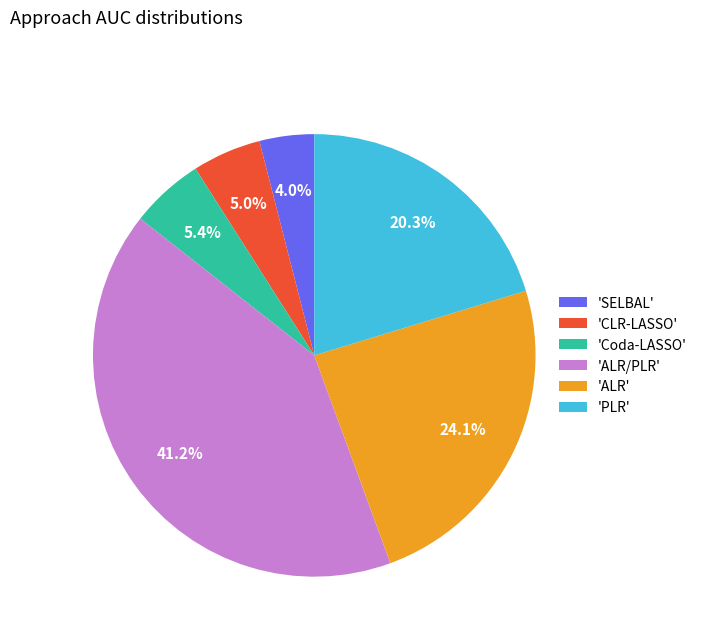

Is 'Coda-LASSO' the majority of the pie?

No